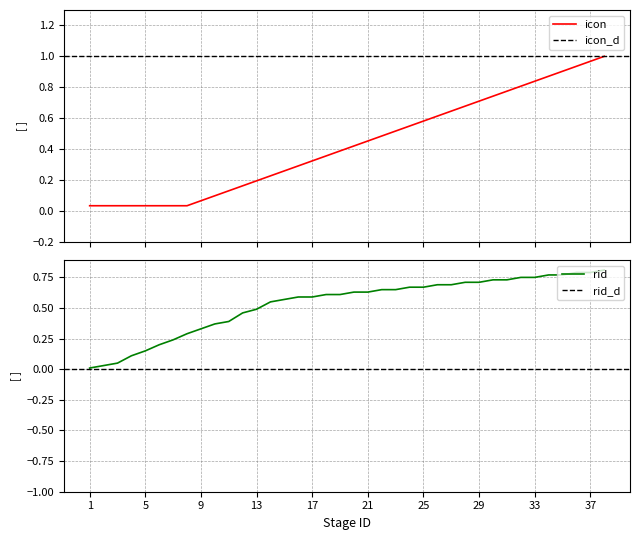

Reading left to right, what are all the values shown in this chart?

icon: 0.0	0.0	0.0	0.0	0.0	0.0	0.0	0.0	0.1	0.1	0.1	0.2	0.2	0.2	0.3	0.3	0.3	0.4	0.4	0.4	0.5	0.5	0.5	0.5	0.6	0.6	0.6	0.7	0.7	0.7	0.8	0.8	0.8	0.9	0.9	0.9	1.0	1.0
rid: 0.0	0.0	0.1	0.1	0.1	0.2	0.2	0.3	0.3	0.4	0.4	0.5	0.5	0.6	0.6	0.6	0.6	0.6	0.6	0.6	0.6	0.7	0.7	0.7	0.7	0.7	0.7	0.7	0.7	0.7	0.7	0.8	0.8	0.8	0.8	0.8	0.8	0.8